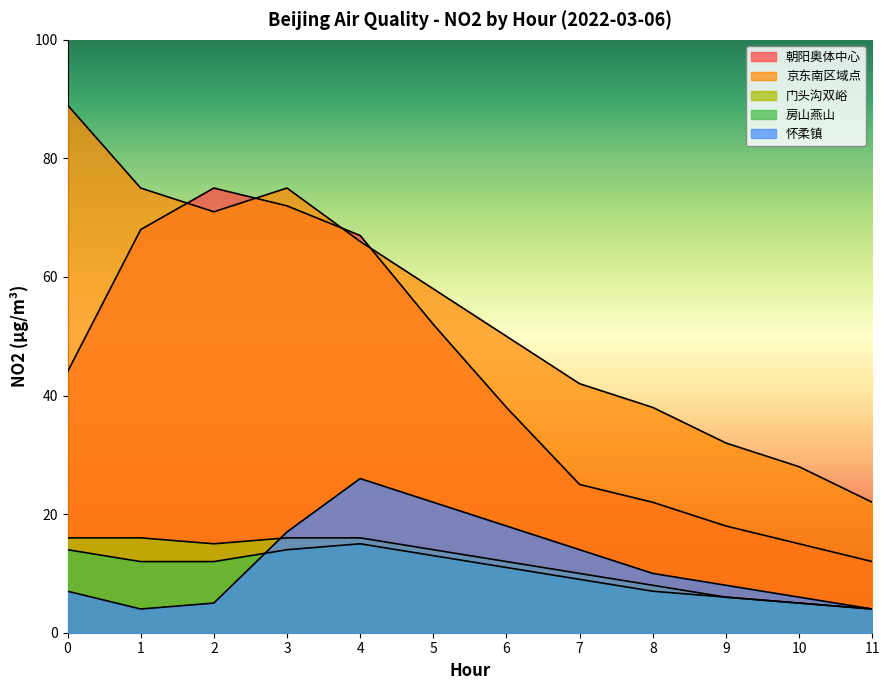

What is the spread (max minus min) of values at 2?

70